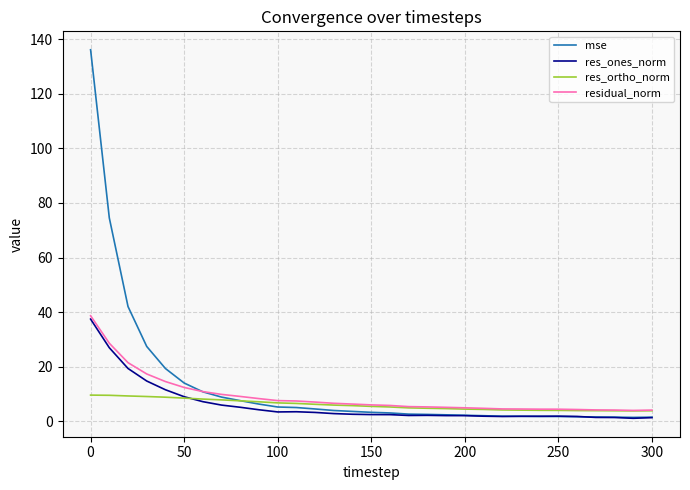

What is the maximum value for res_ortho_norm?

9.6